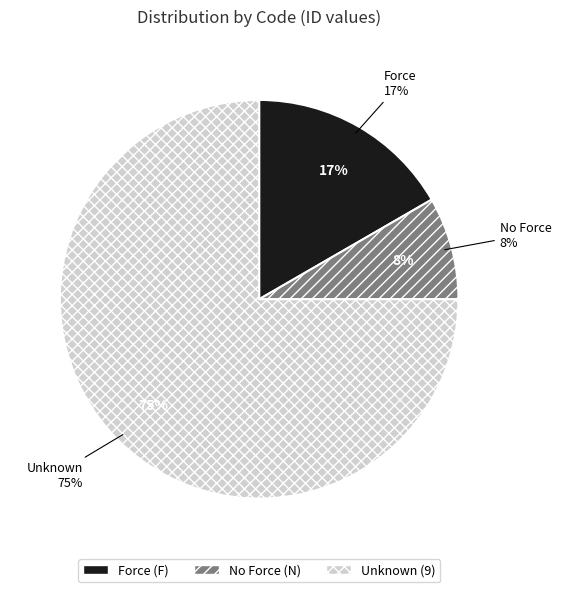

Count the number of slices in the pie.

3